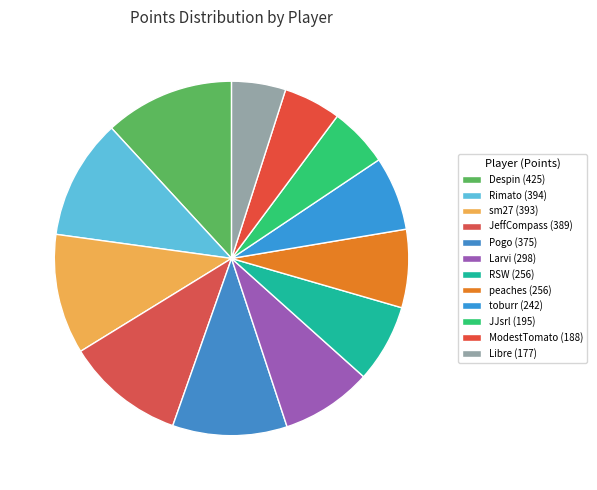

Rank the categories by value from highest to lowest.

Despin, Rimato, sm27, JeffCompass, Pogo, Larvi, RSW, peaches, toburr, JJsrl, ModestTomato, Libre